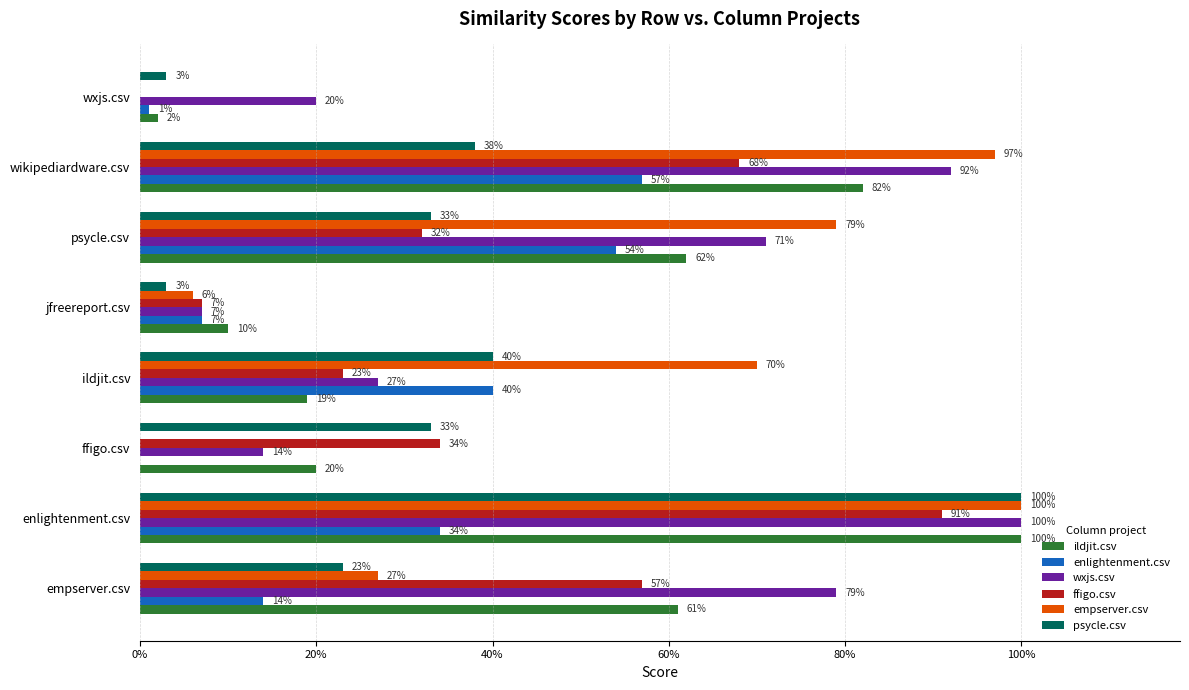

Which series has the largest total across all categories?

wxjs.csv